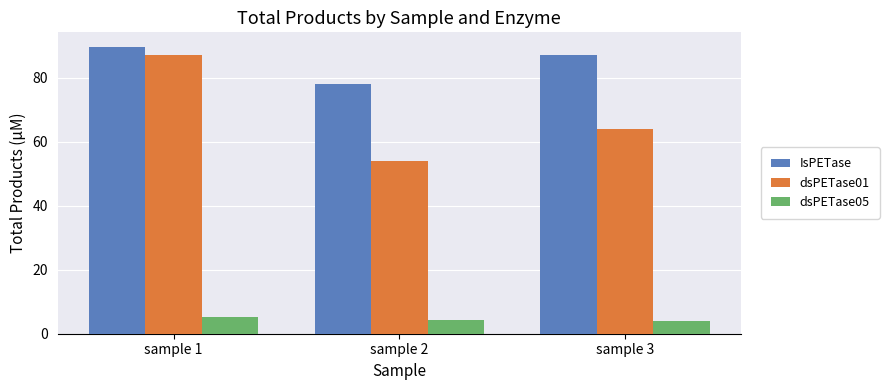

At which label is IsPETase closest to 83?

sample 3